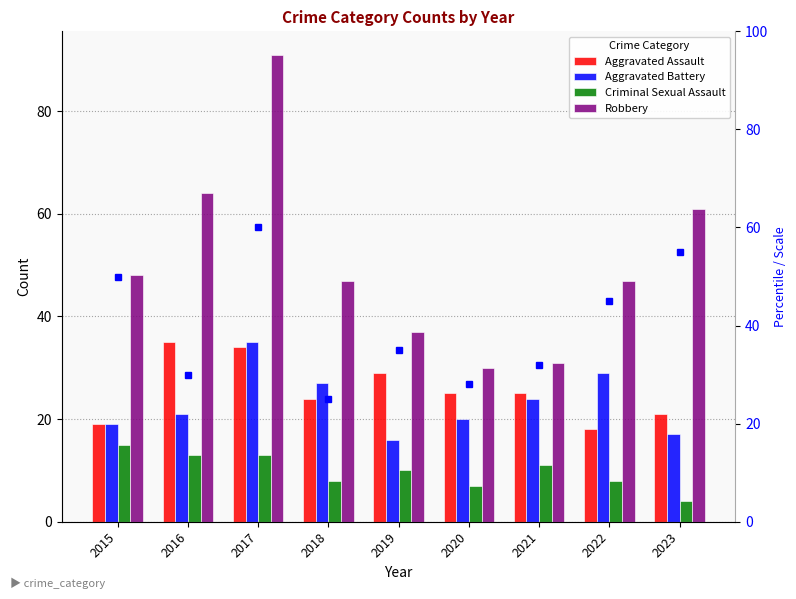

Which series has the largest range (max minus min)?

Robbery